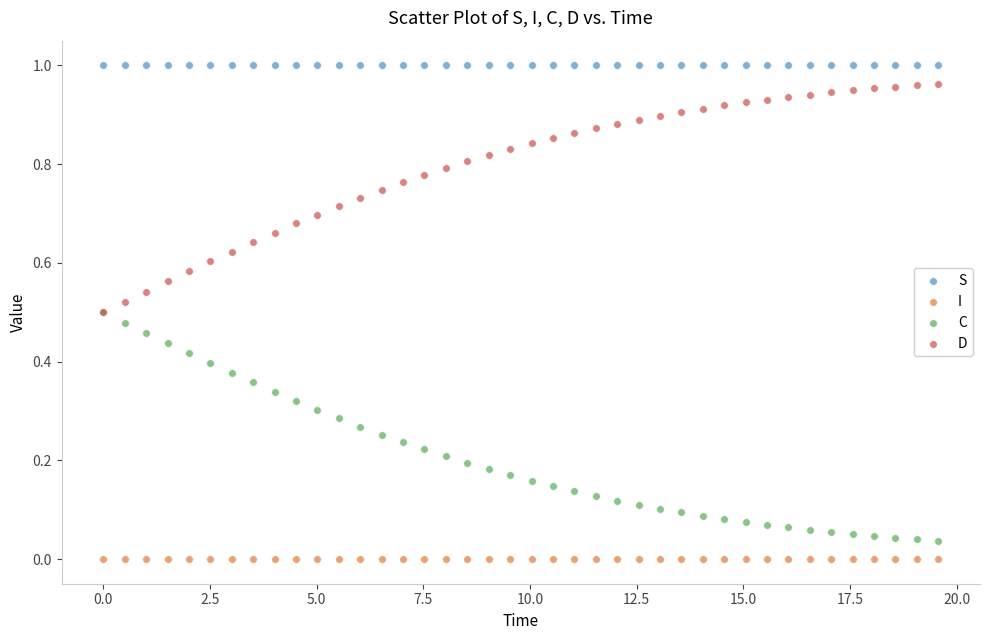

What are all the series names shown in the legend?

S, I, C, D